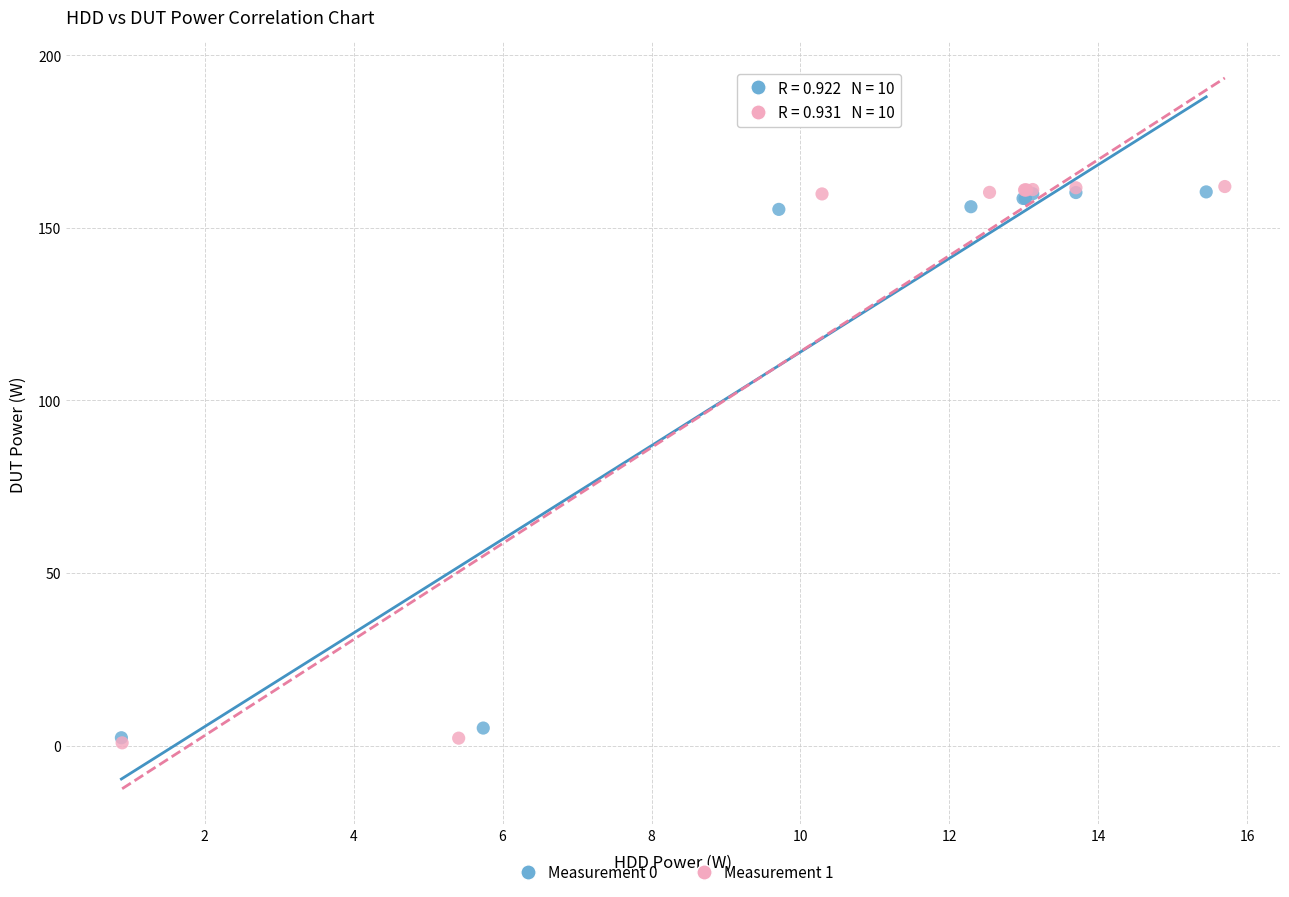

Which series has the largest Y range (max minus min)?

Measurement 1